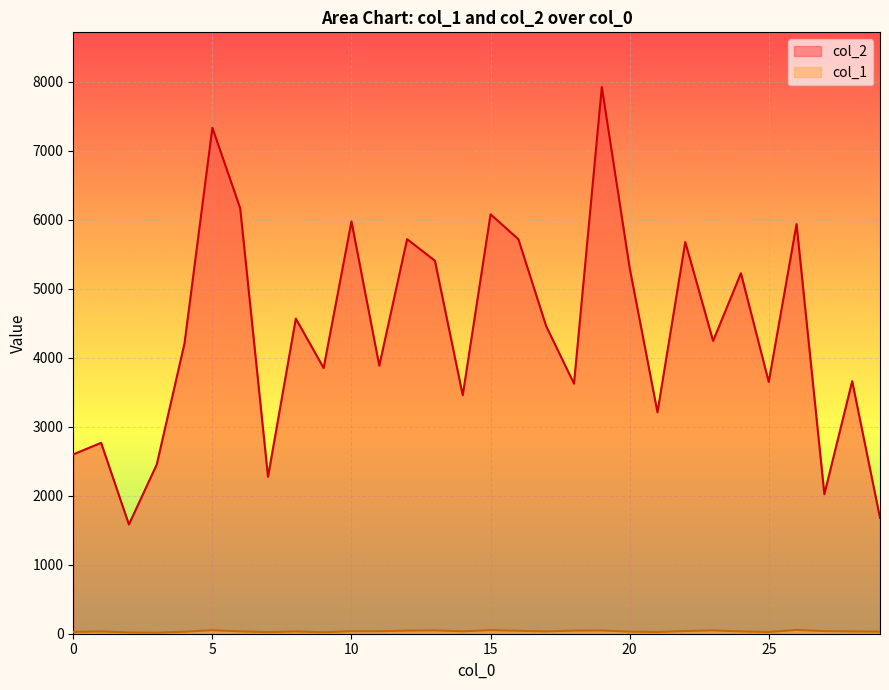

True or false: col_2 and col_1 cross at least once.

False